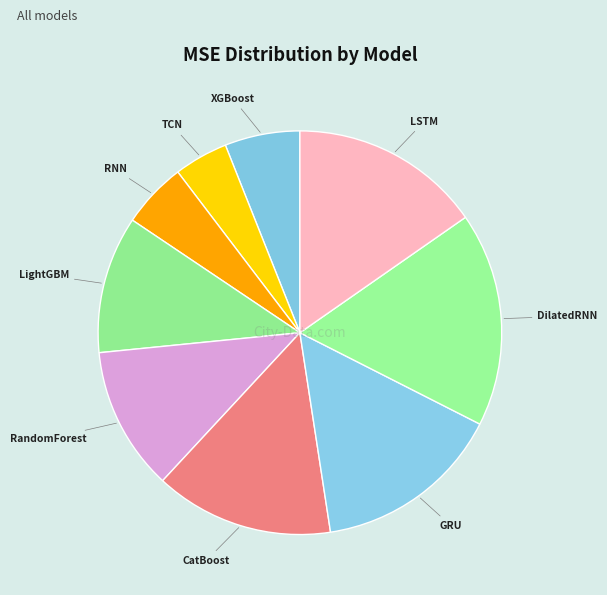

To the nearest percent, what is the difference between the largest and smallest slice percentages?

13%